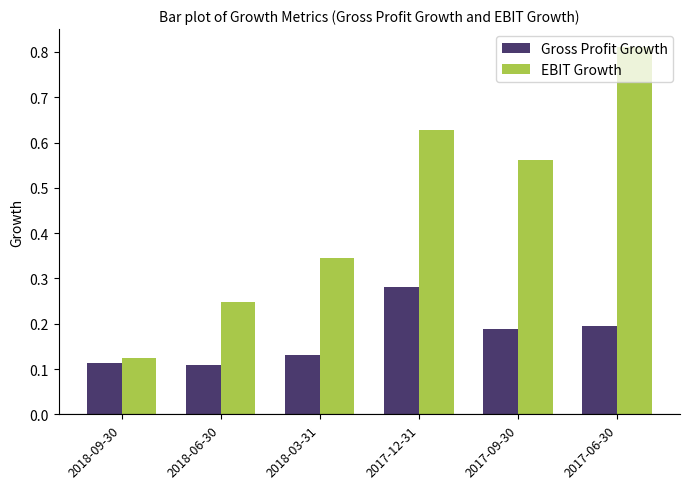

What is the label of the 3rd bar from the right?

2017-12-31